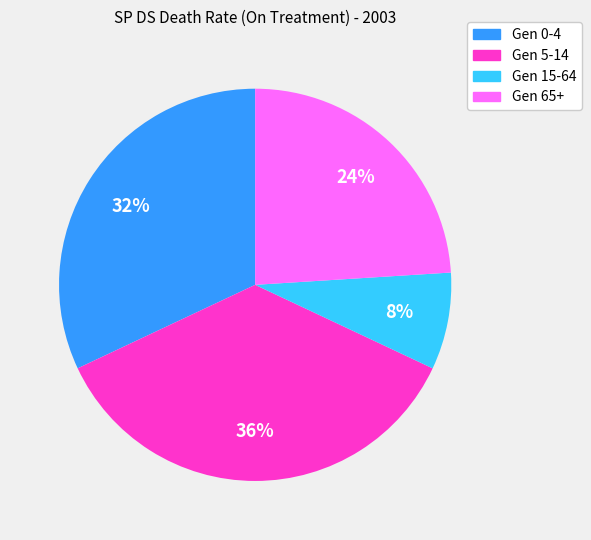

Is it true that Gen 5-14 is 23% of the pie?

False